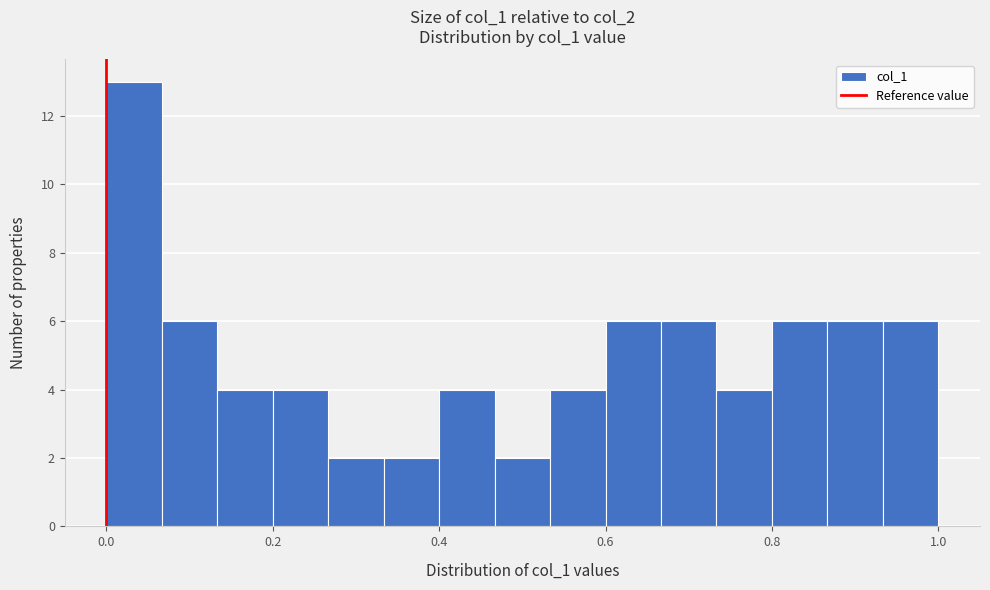

Around what value on the x-axis is the tallest bar? Give the approximate position of its centre, as read against the axis.

0.04